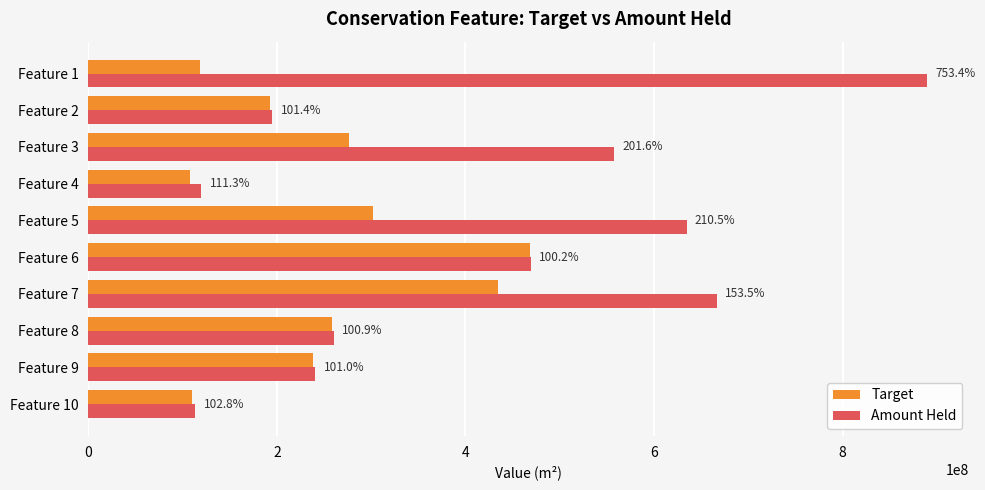

What are all the series names shown in the legend?

Target, Amount Held